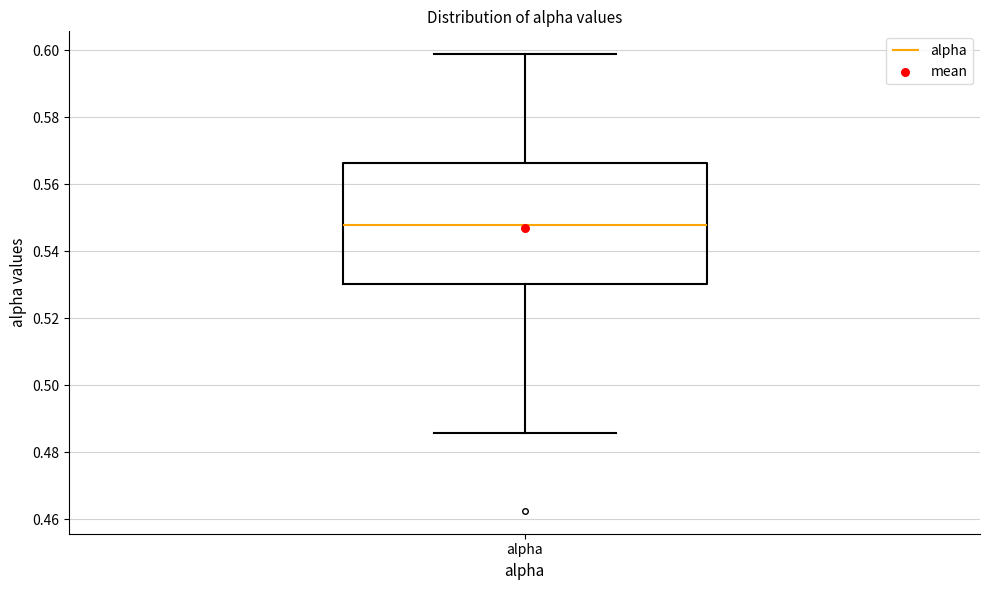

Read this box plot against the y-axis: the position of the median line, the range covered by the box, and the ends of both whiskers. The values are not printed on the chart, so give them approximately, as read against the axis.

median 0.548, box 0.530 to 0.566, whiskers 0.486 to 0.598